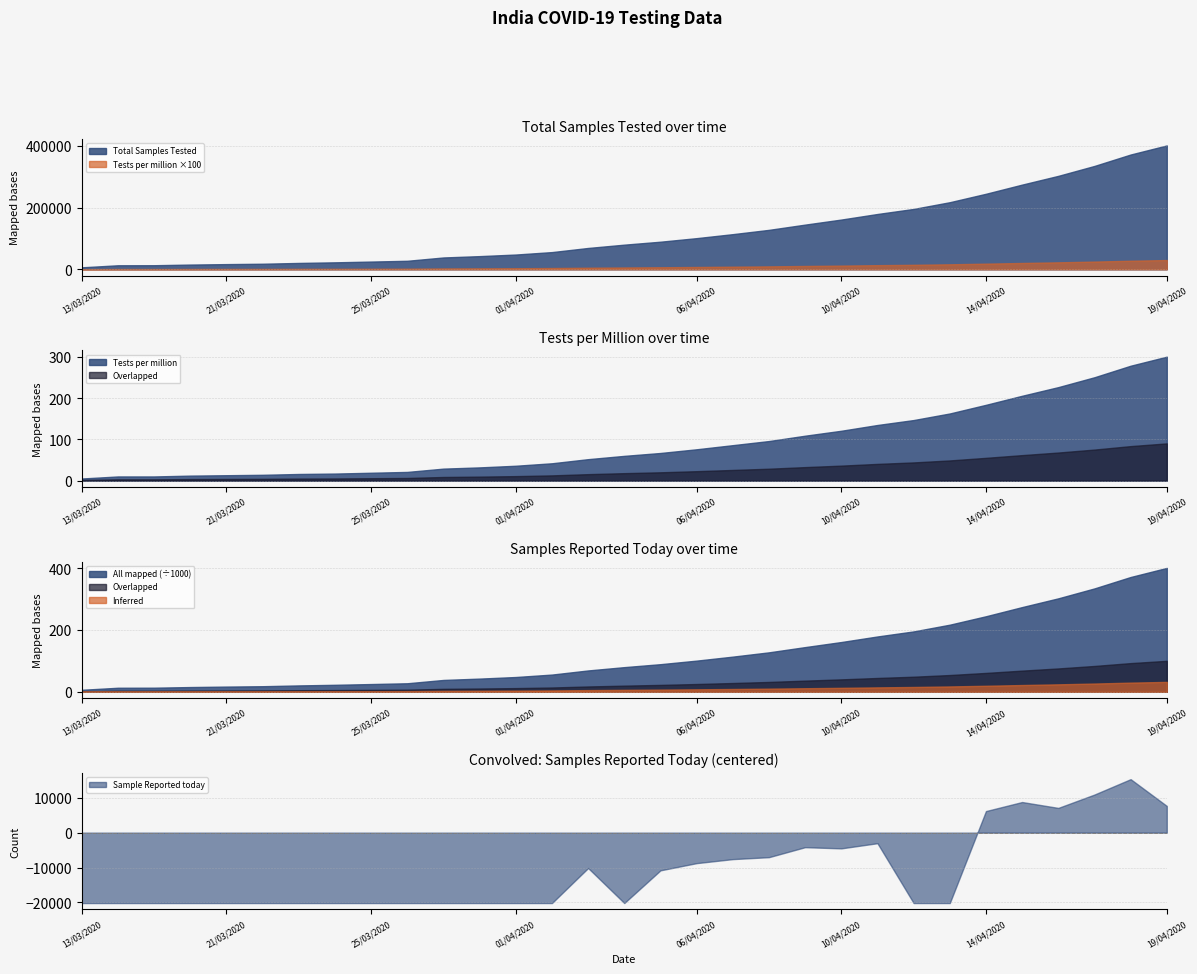

What is the highest value of the Total Samples Tested series?

401586